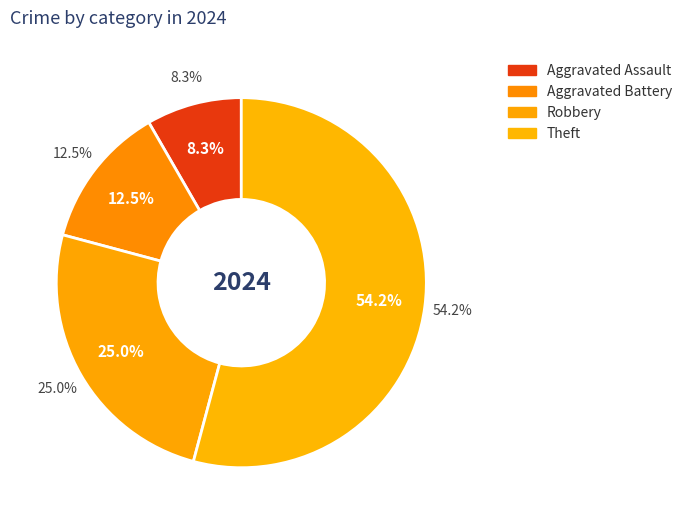

Which has a higher value, Robbery or Aggravated Assault?

Robbery